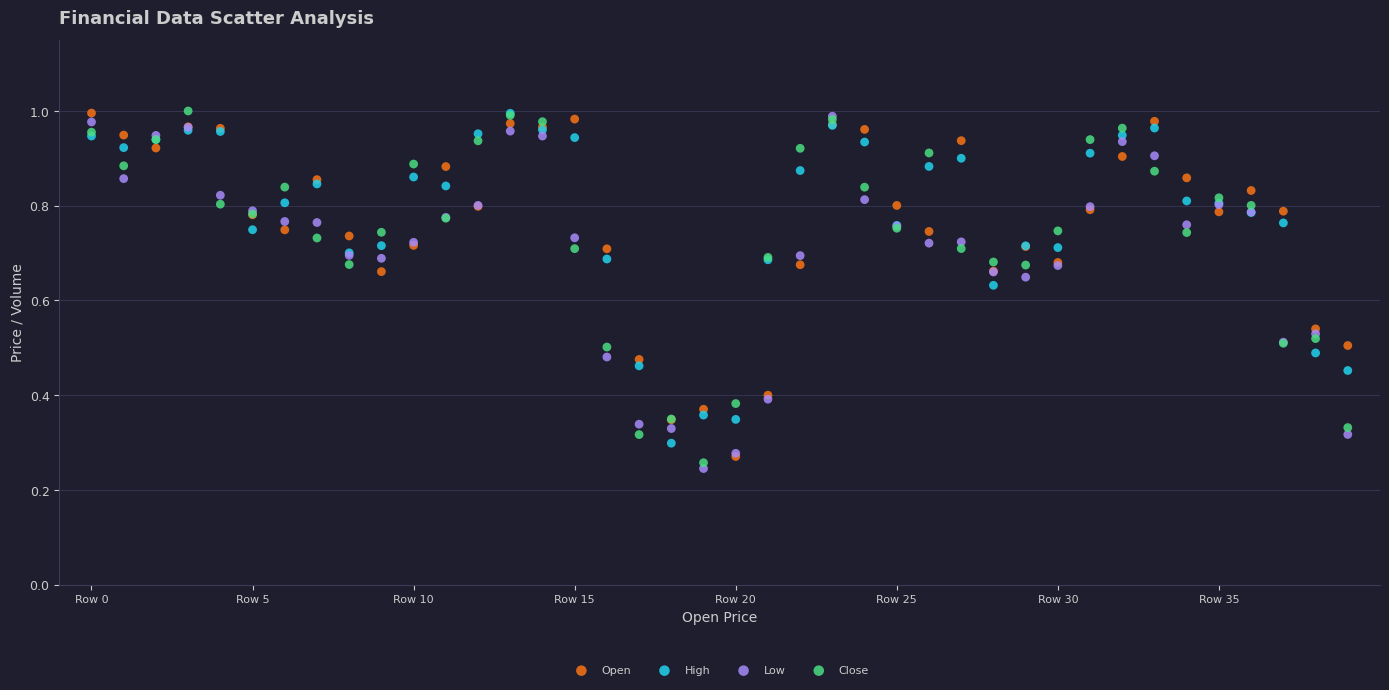

What are all the series names shown in the legend?

Open, High, Low, Close